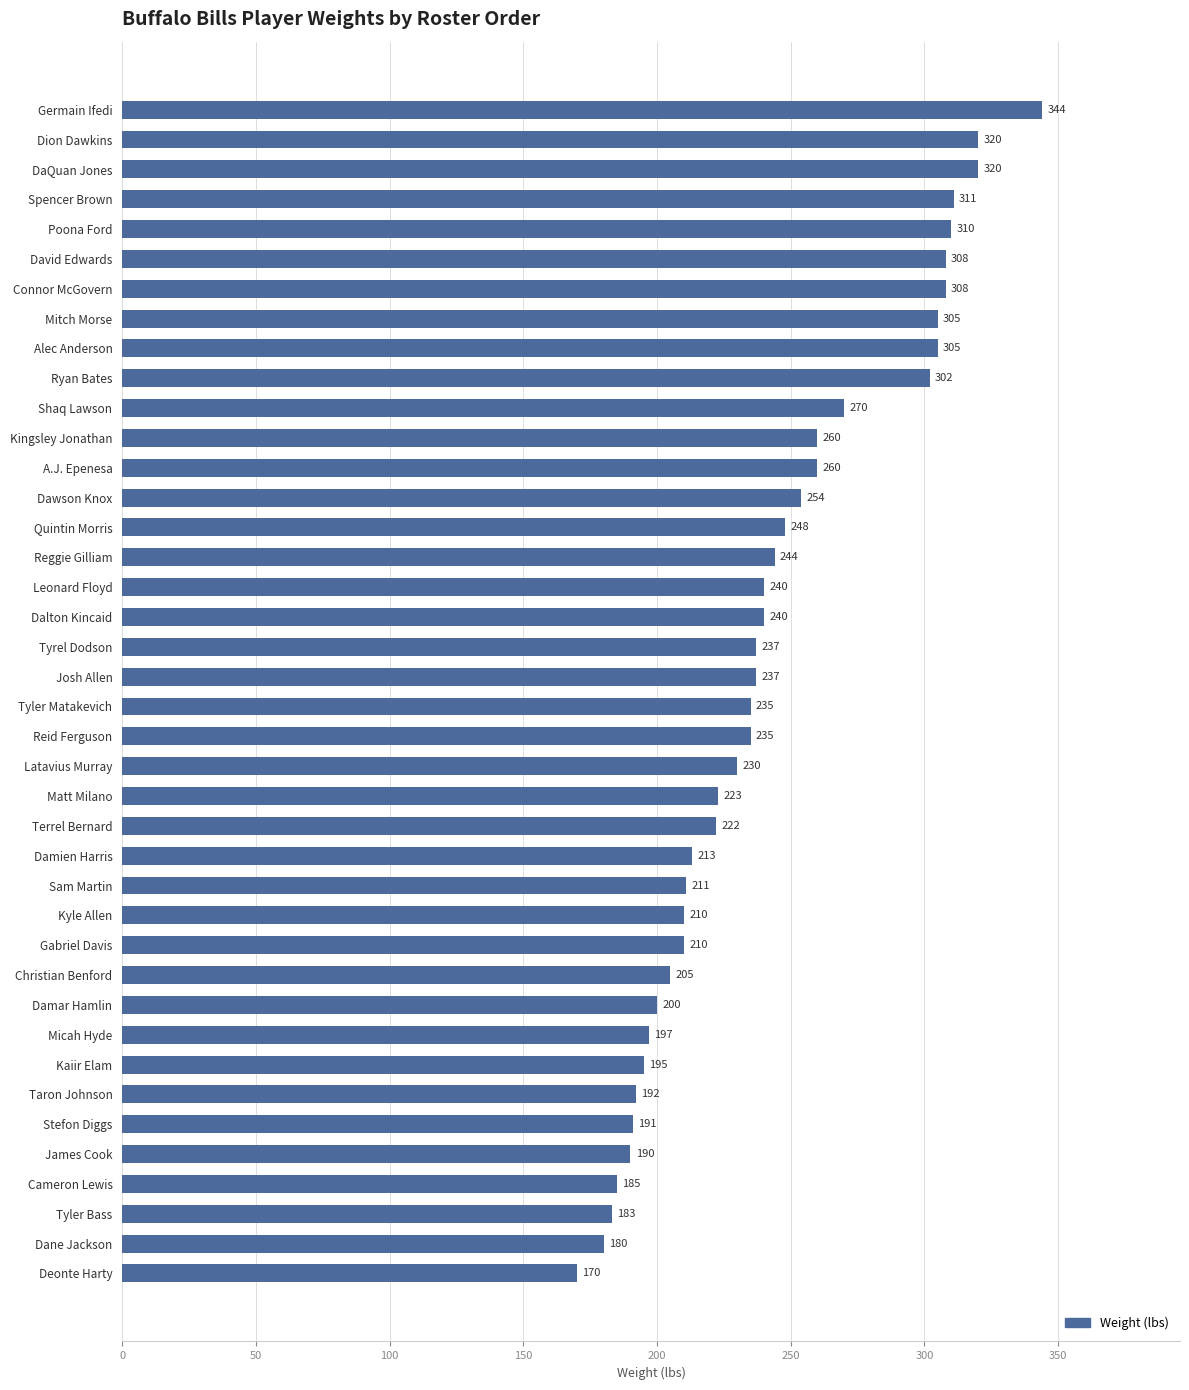

How many distinct data groups are displayed?

1